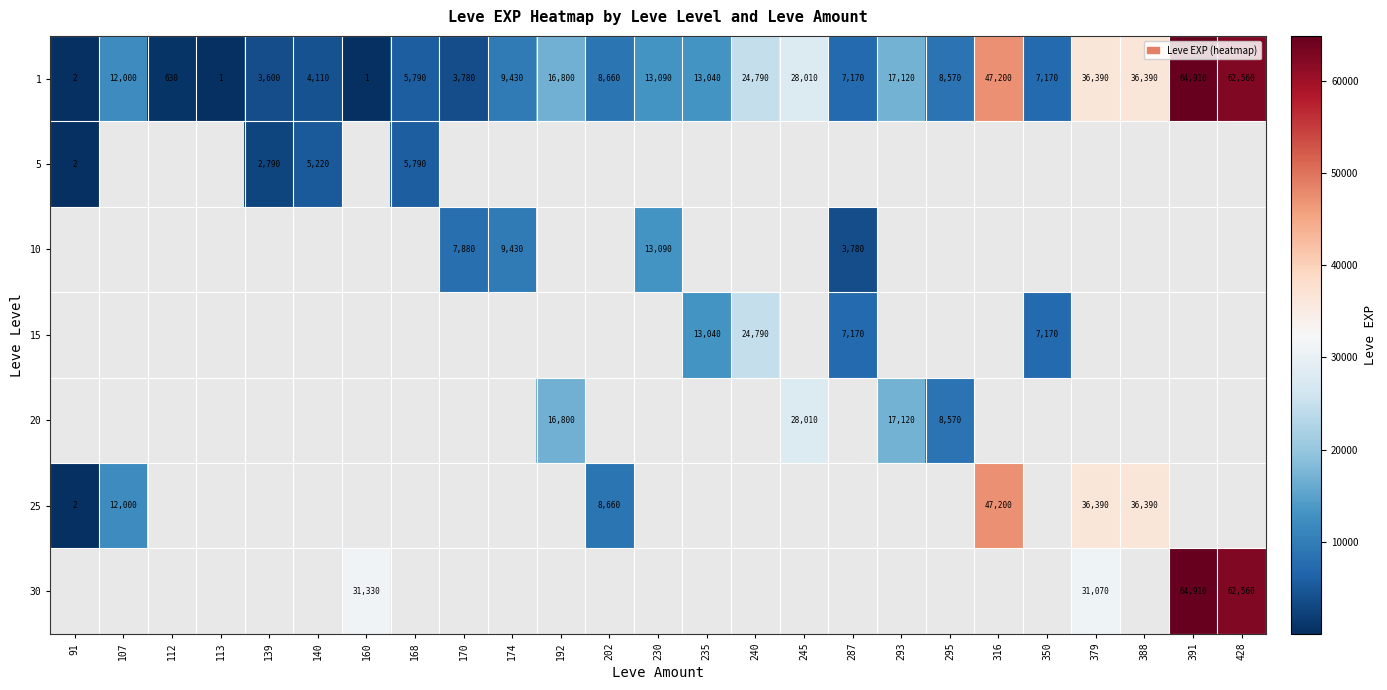

Is it true that 30 equals 32377 at 391?

False